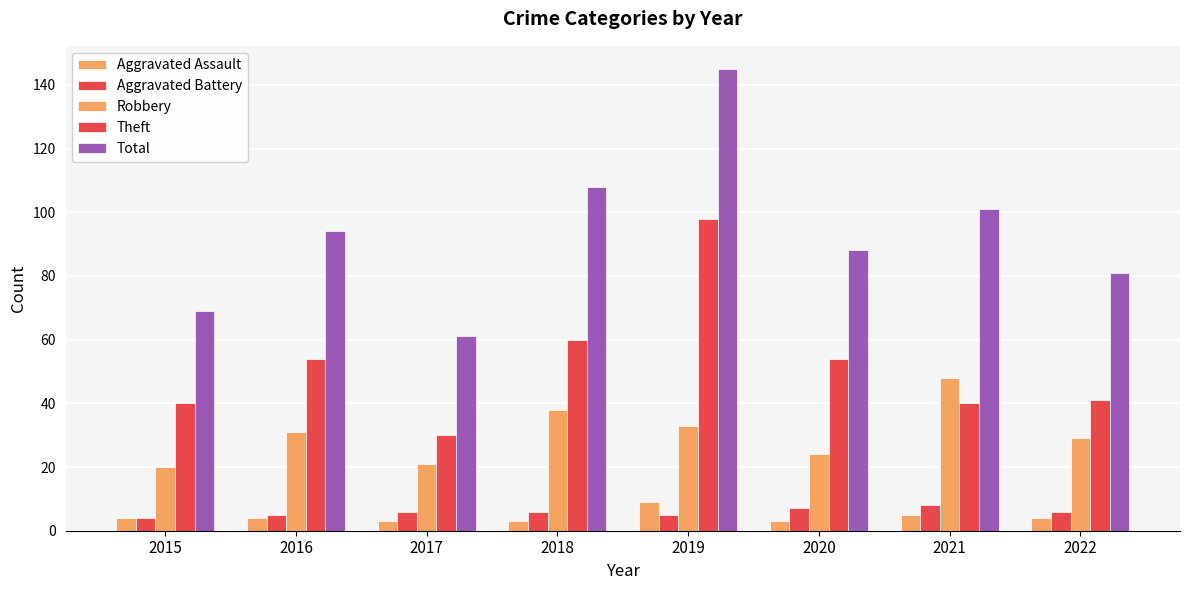

Is it true that Theft equals 40 at 2015?

True